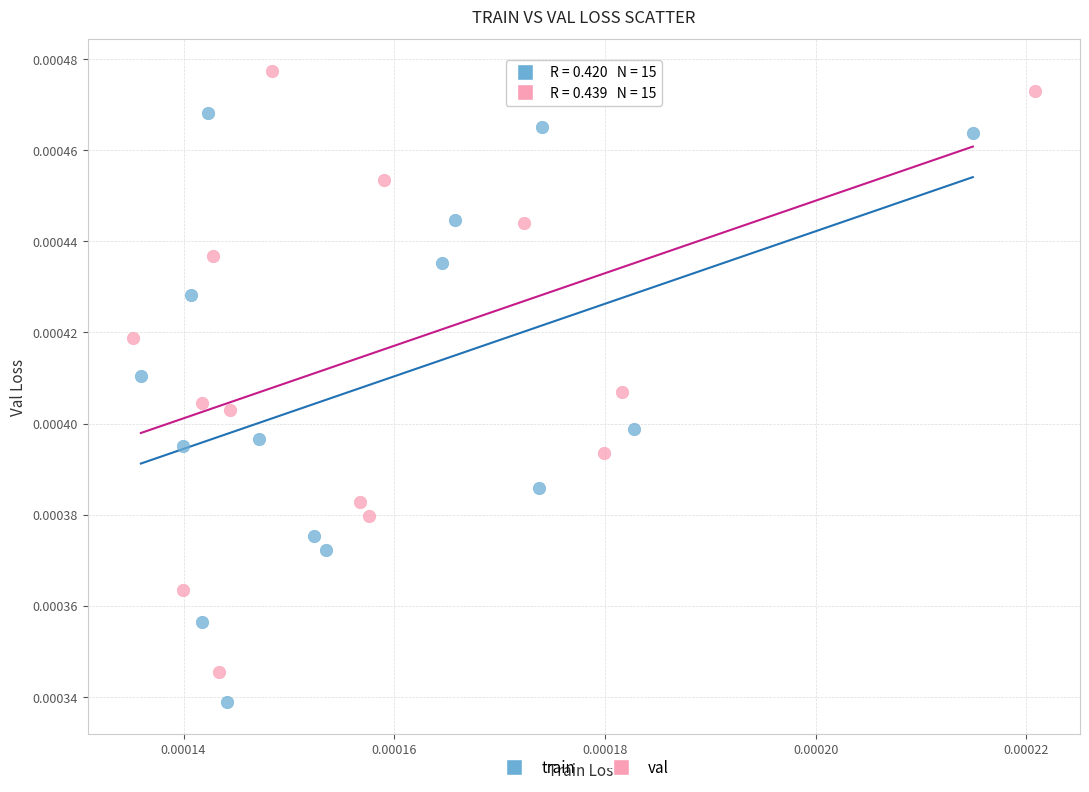

What are all the series names shown in the legend?

train, val